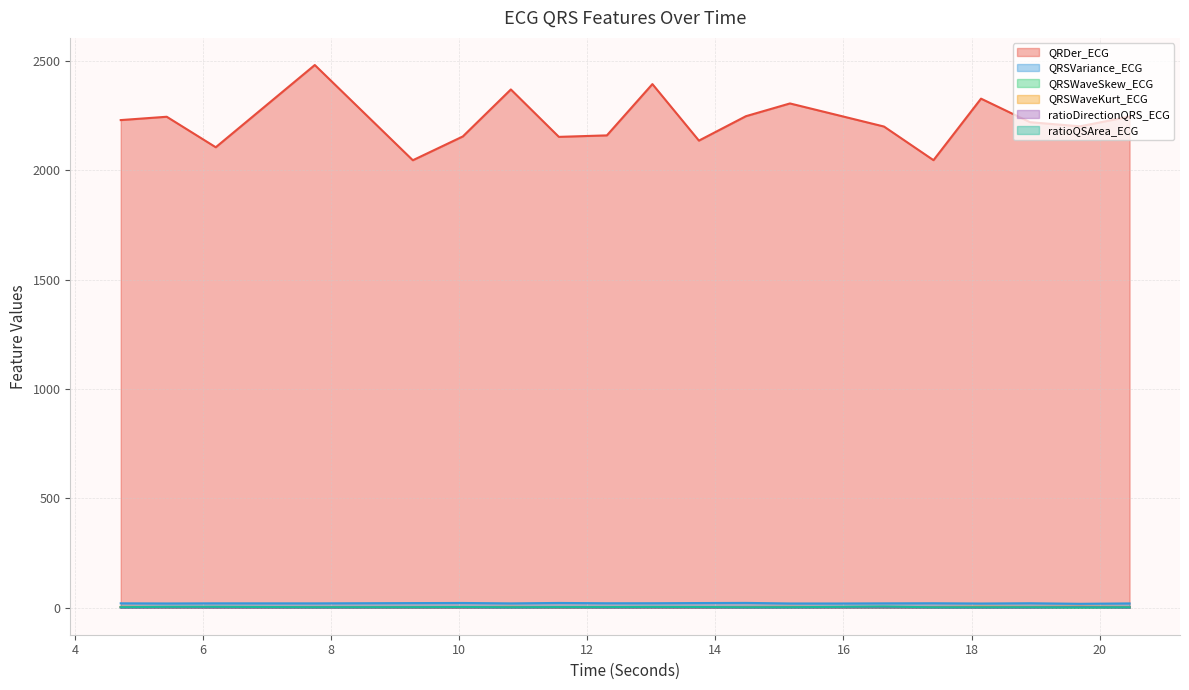

Where is the first local minimum for QRSWaveSkew_ECG?

5.4296875